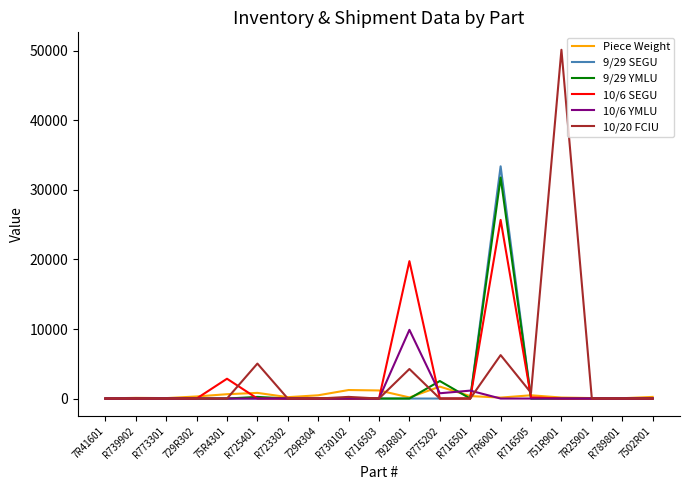

Where is 9/29 YMLU nearest to the value 15895?

R775202